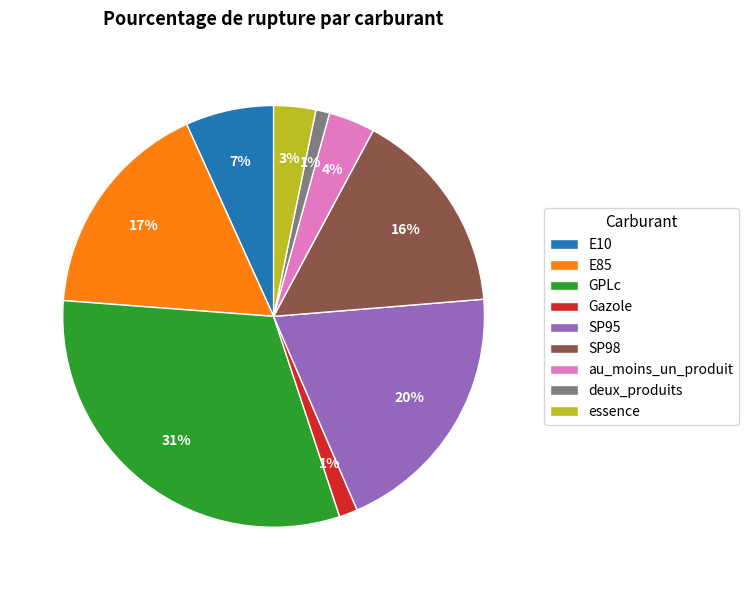

To the nearest percent, what percentage of the pie is E10?

7%